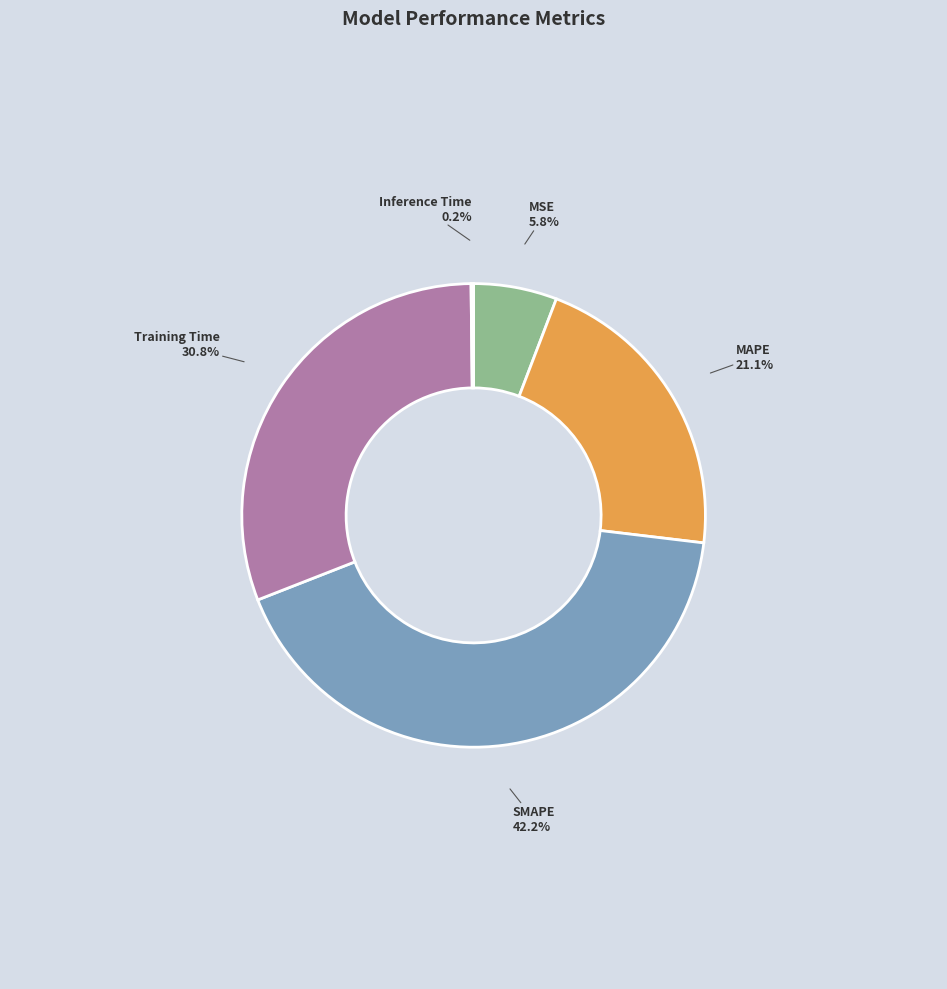

Does MSE account for over 50% of the chart?

No